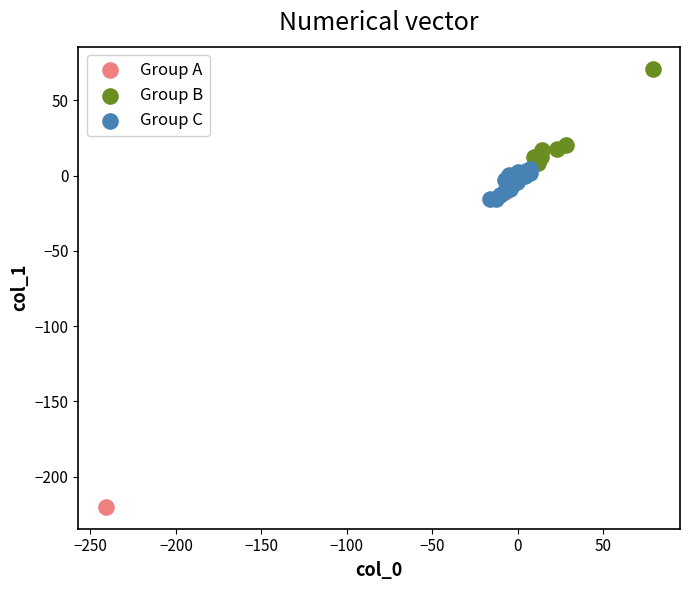

Which series has the widest spread of Y values?

Group A